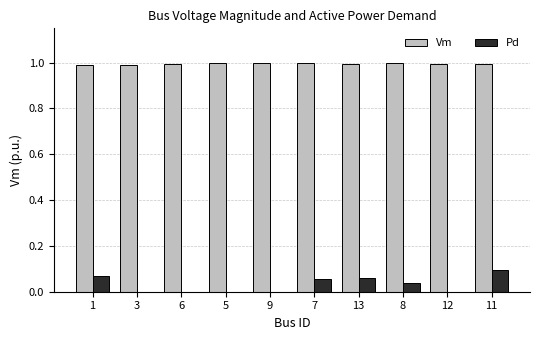

Are the bars grouped side by side (vs. stacked)?

Yes